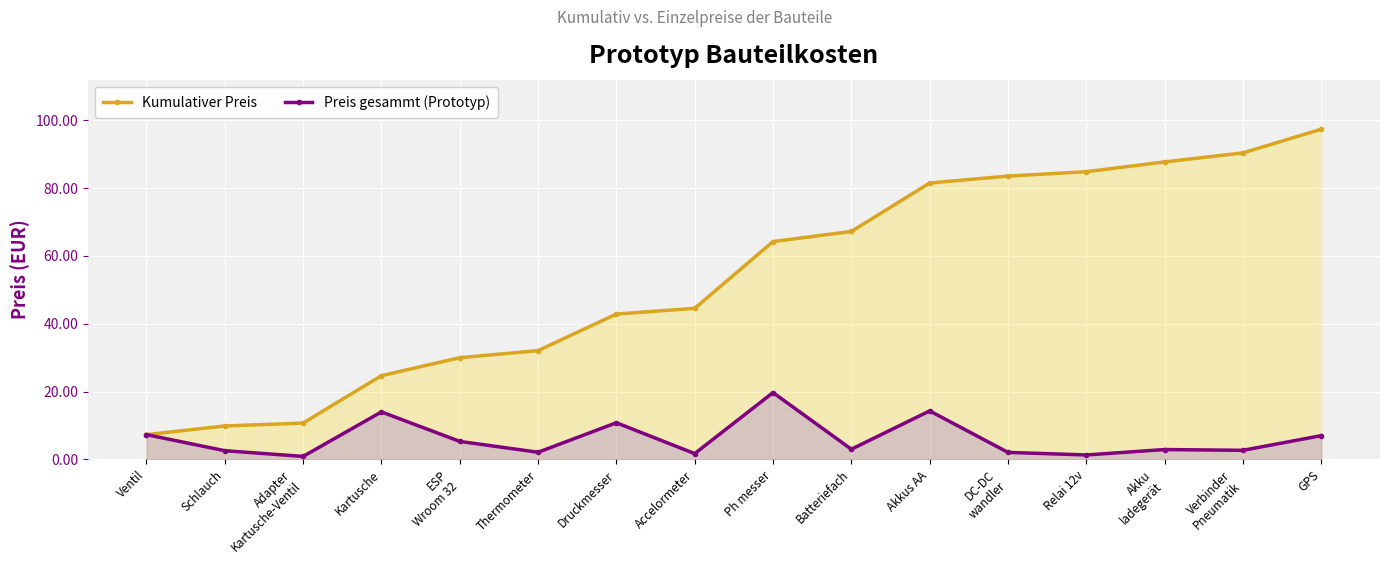

At which category does the chart reach its minimum across all series?

Adapter
Kartusche-Ventil